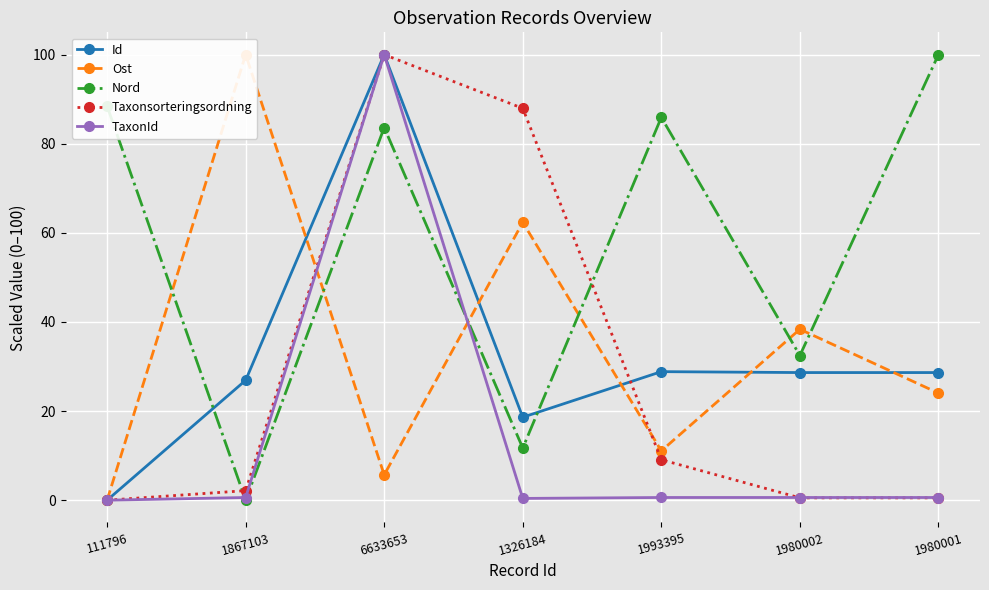

Rank the series by their maximum value, from highest to lowest.

Id, Ost, Nord, Taxonsorteringsordning, TaxonId